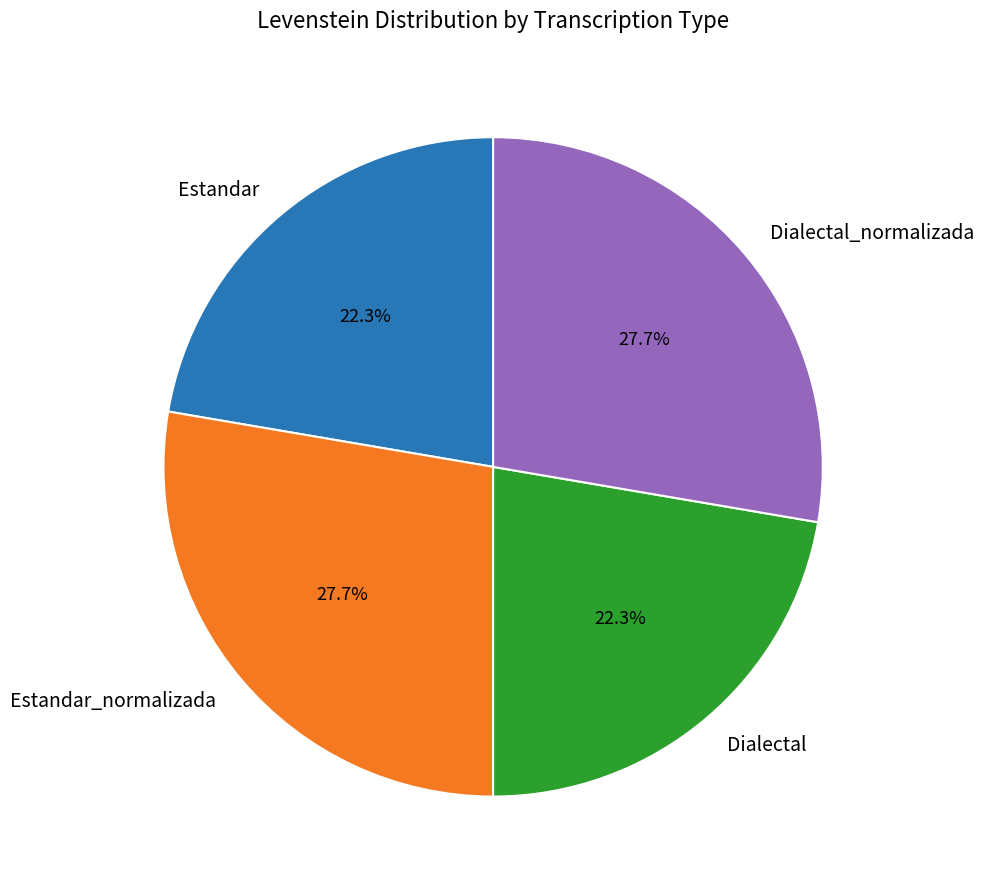

To the nearest percent, what percentage of the pie is Estandar_normalizada?

28%